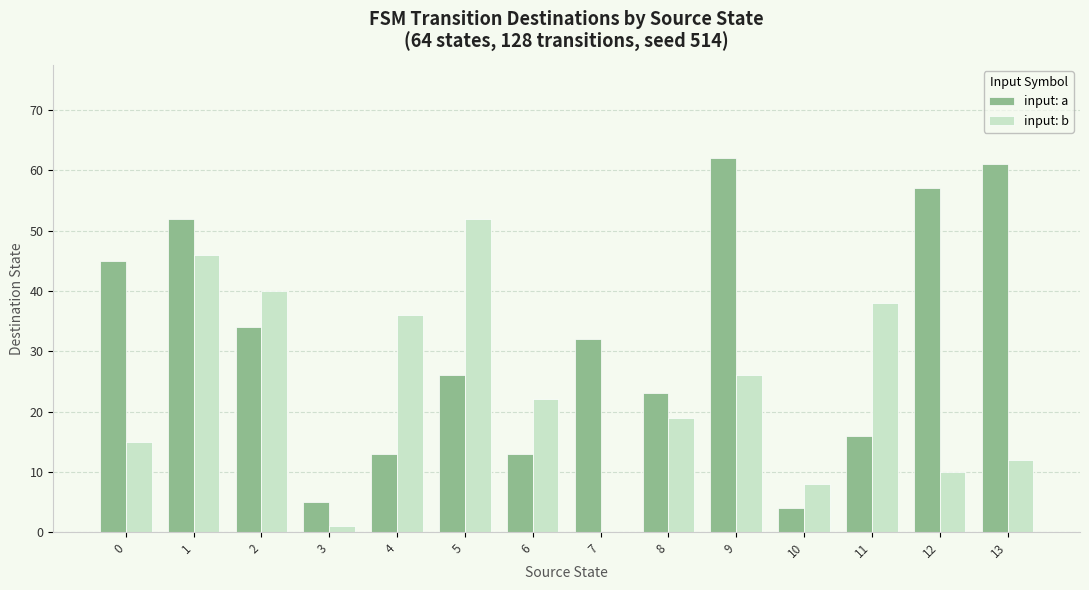

Is it true that input: b equals 8 at 10?

True